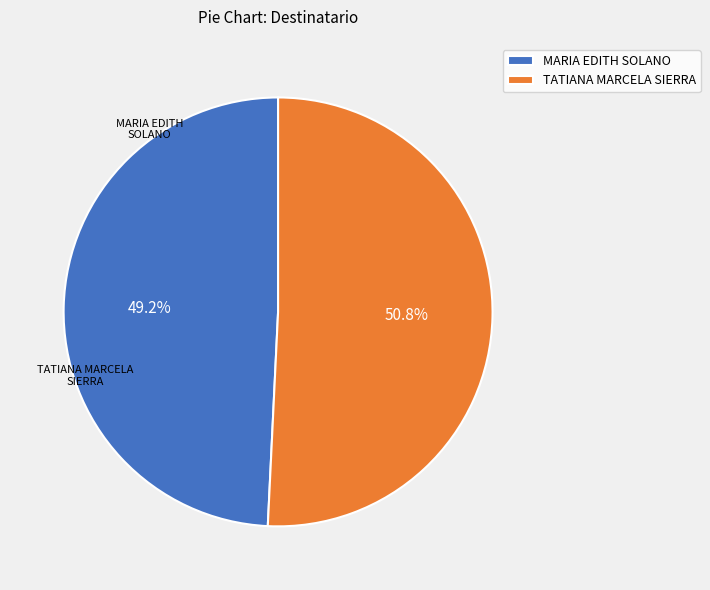

What percentage is the TATIANA MARCELA SIERRA slice, to the nearest percent?

51%